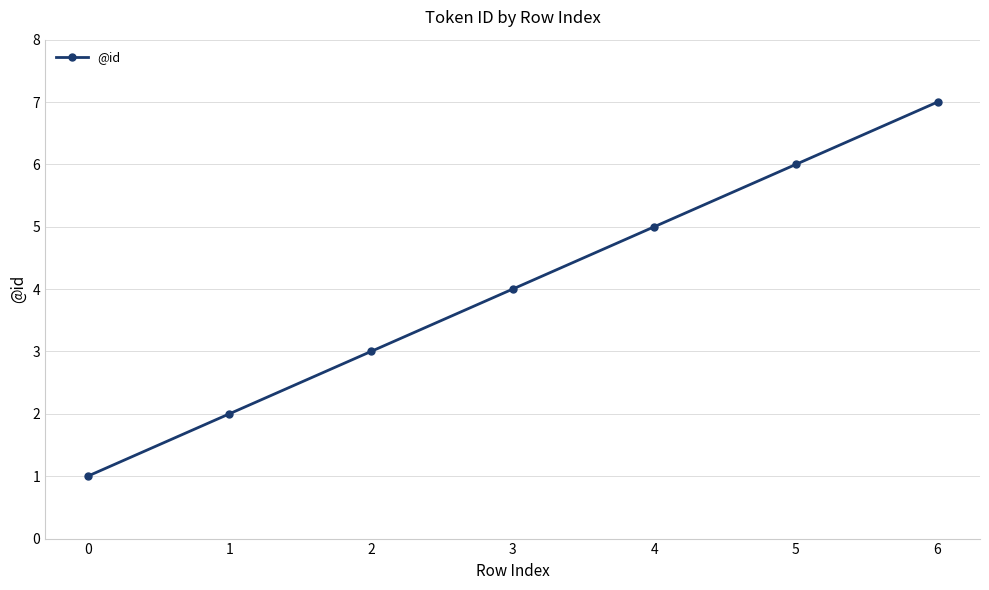

How many lines are shown in the chart?

1